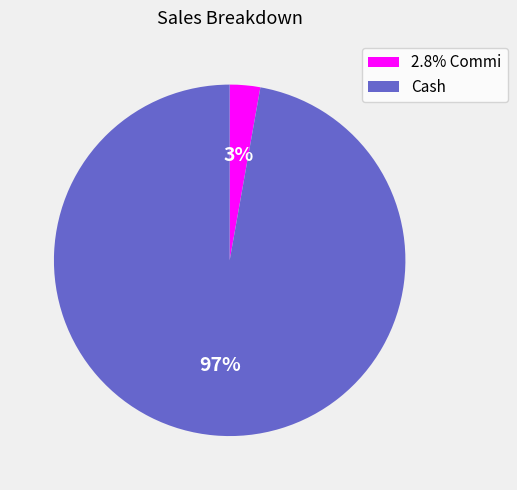

How many segments does this pie chart have?

2